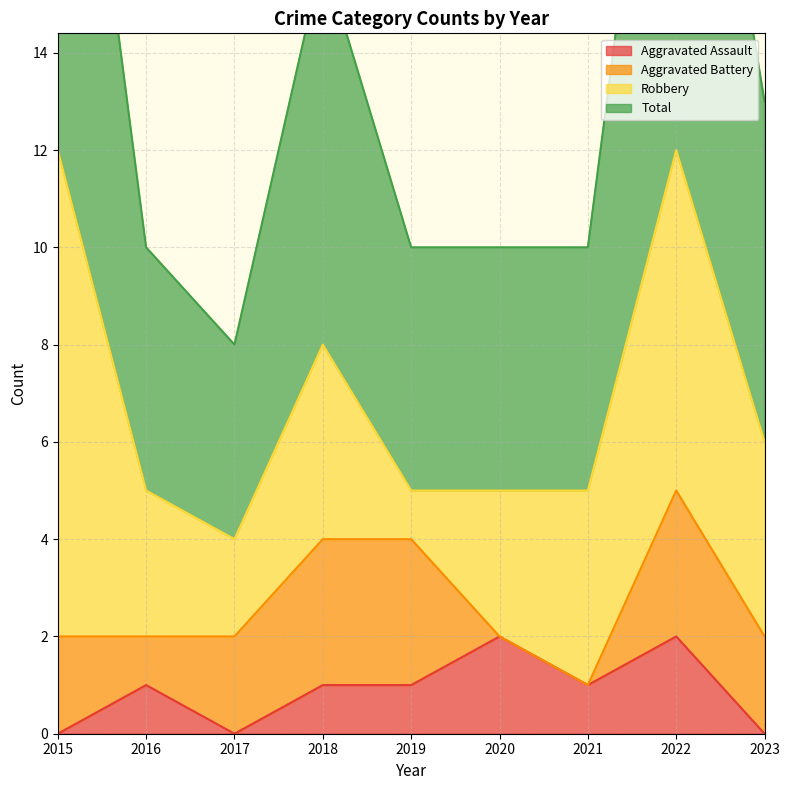

At which label does Total first exceed 10?

2015